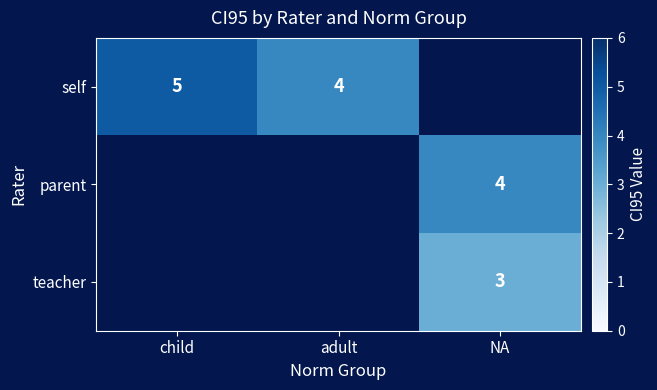

Count the number of categories in the chart.

3